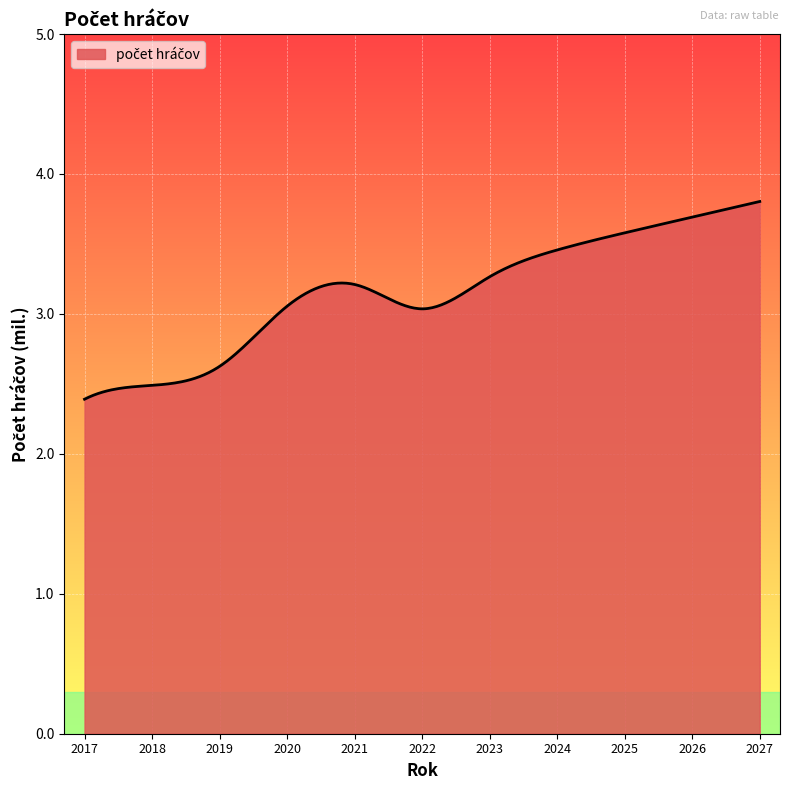

What is the maximum value shown in the chart?

3.8